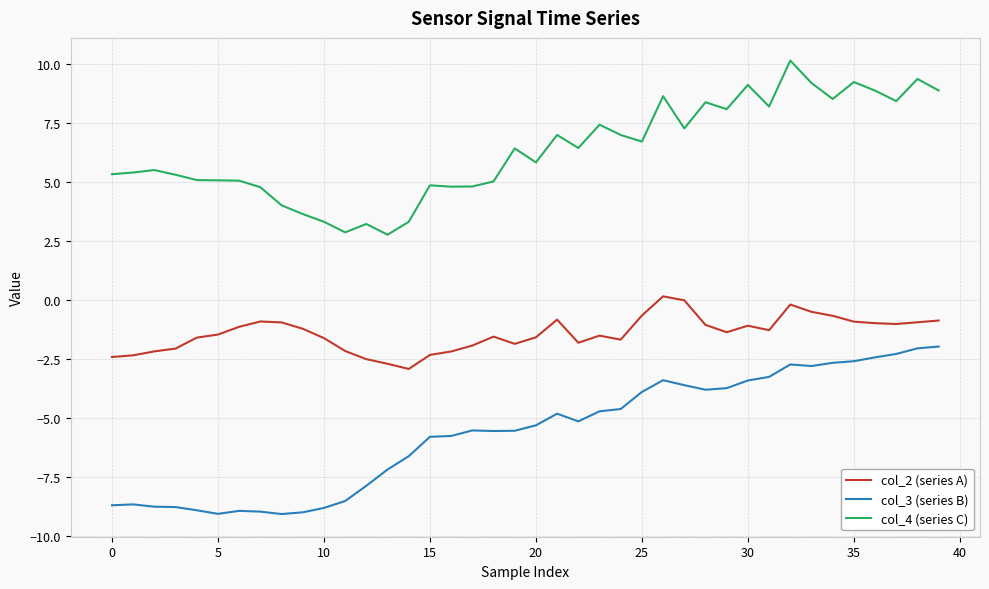

What is the average value of the col_3 (series B) series?

-5.6